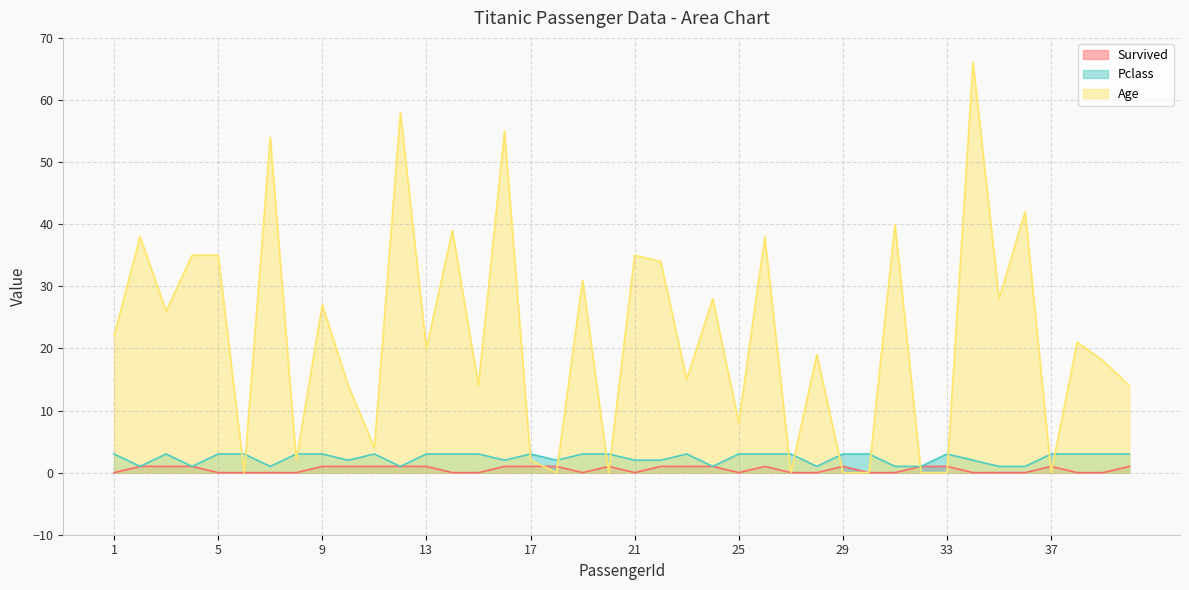

Reading left to right, extract all data points from this chart.

Survived: 0	1	1	1	0	0	0	0	1	1	1	1	1	0	0	1	1	1	0	1	0	1	1	1	0	1	0	0	1	0	0	1	1	0	0	0	1	0	0	1
Pclass: 3	1	3	1	3	3	1	3	3	2	3	1	3	3	3	2	3	2	3	3	2	2	3	1	3	3	3	1	3	3	1	1	3	2	1	1	3	3	3	3
Age: 22	38	26	35	35	0	54	2	27	14	4	58	20	39	14	55	2	0	31	0	35	34	15	28	8	38	0	19	0	0	40	0	0	66	28	42	0	21	18	14